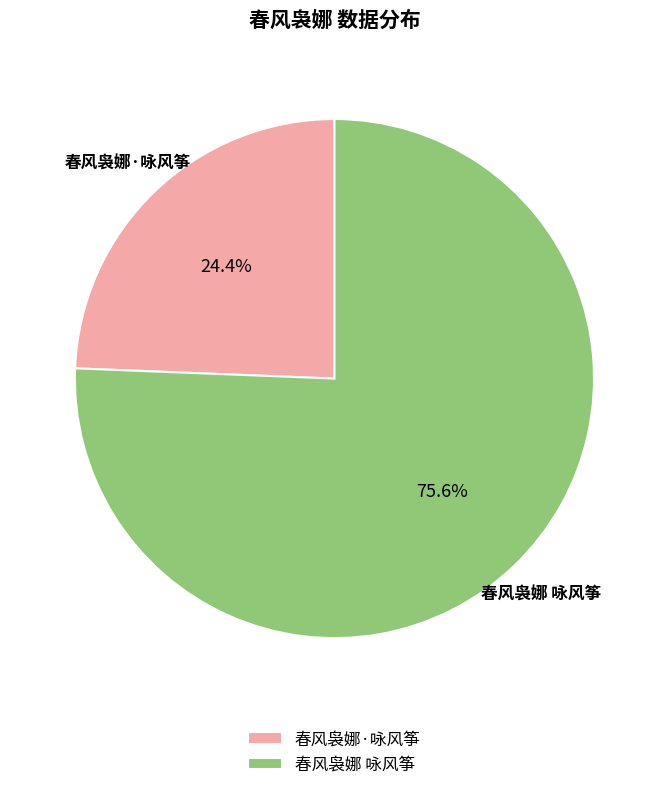

What percentage is the 春风袅娜·咏风筝 slice, to the nearest percent?

24%